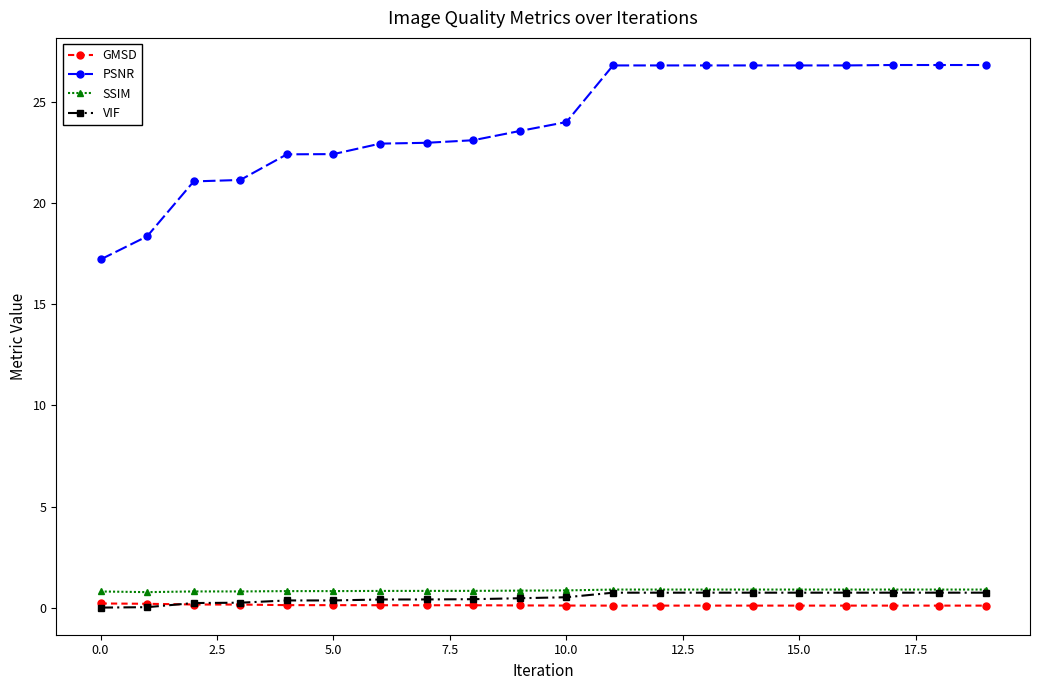

What is the difference between the maximum and minimum values in the VIF series?

0.7